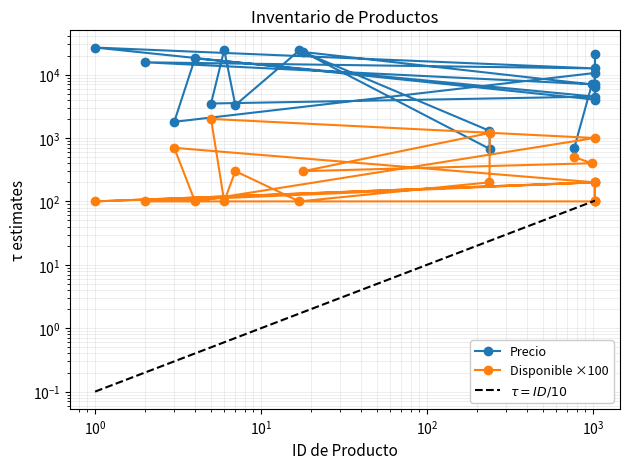

What is the average value of the Disponible series?

400